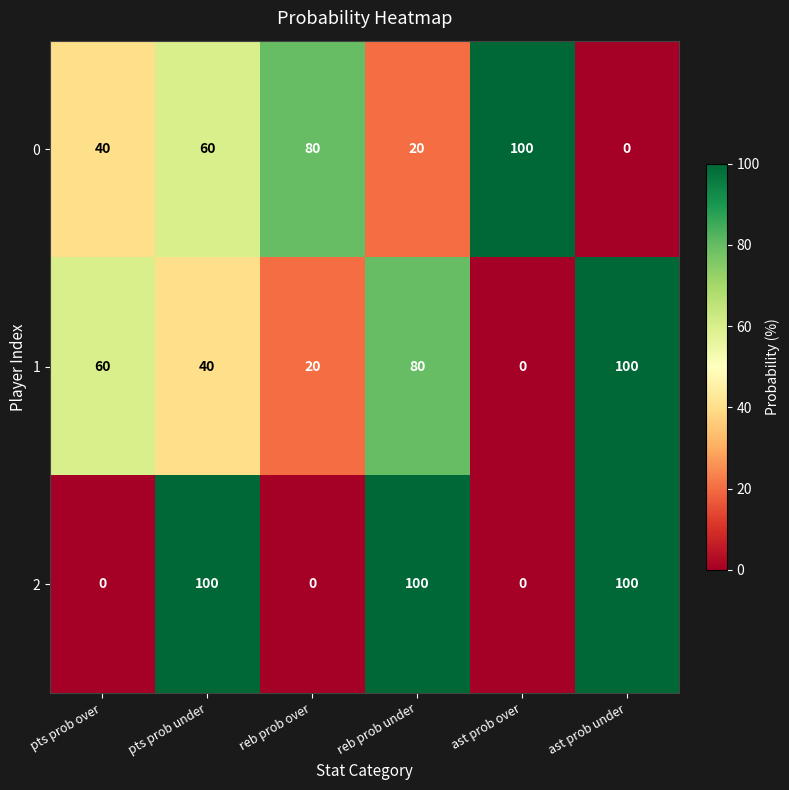

Is it true that 2 equals 100 at pts prob under?

True